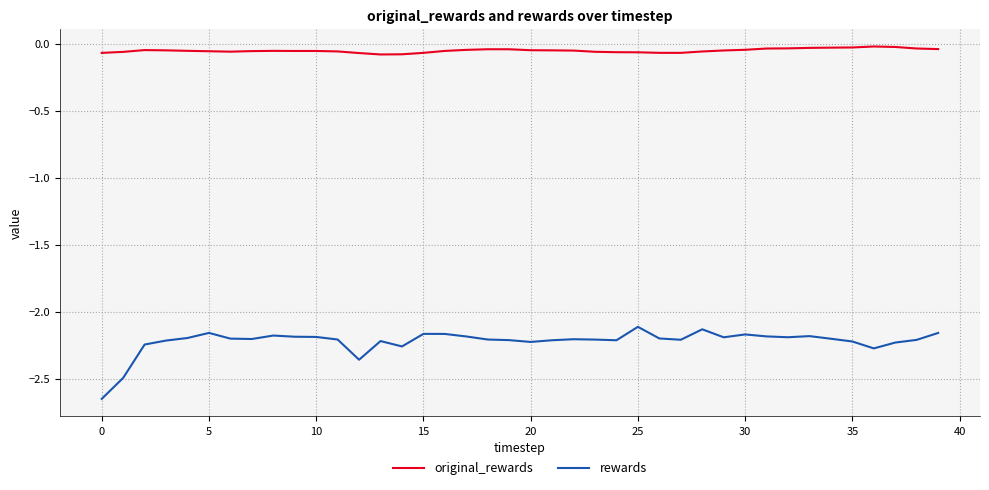

In rewards, how many points are higher than both neighbors (excluding endpoints)?

9